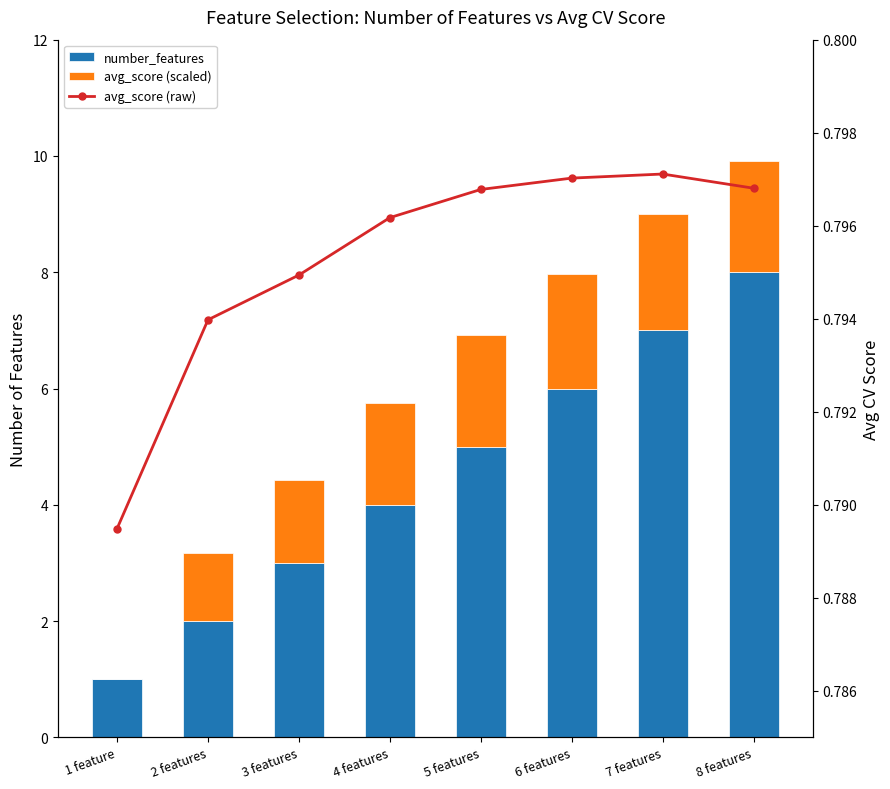

Is it true that number_features equals 2.0 at 2 features?

True